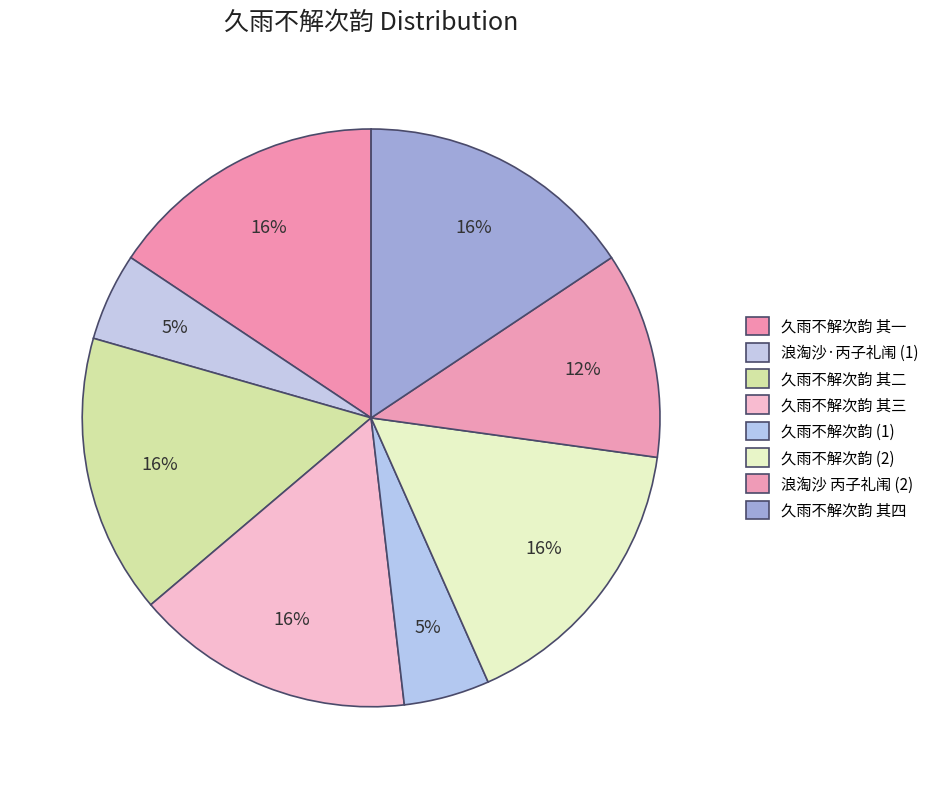

To the nearest percent, what is the difference between the largest and smallest slice percentages?

11%